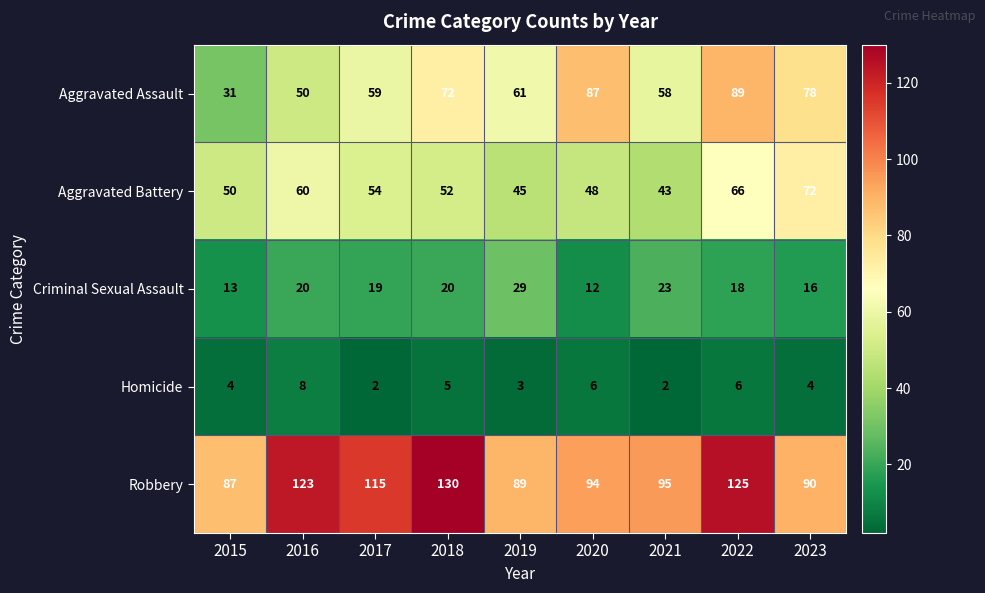

At which category is the sum across all series the highest?

2022